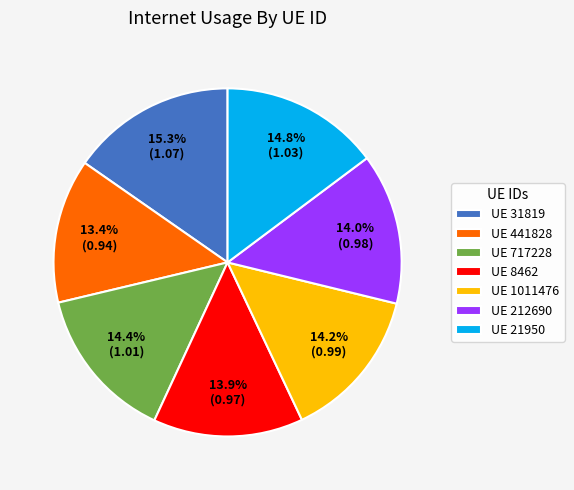

Which category has the biggest portion of the pie?

UE 31819